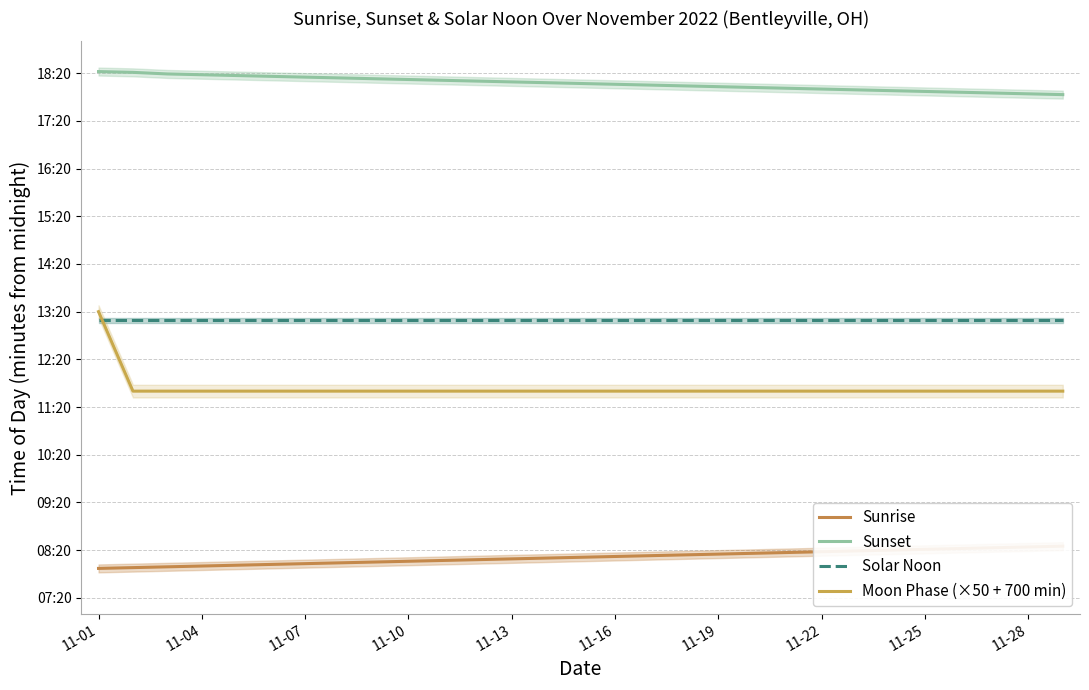

Where is Sunrise nearest to the value 491?

14